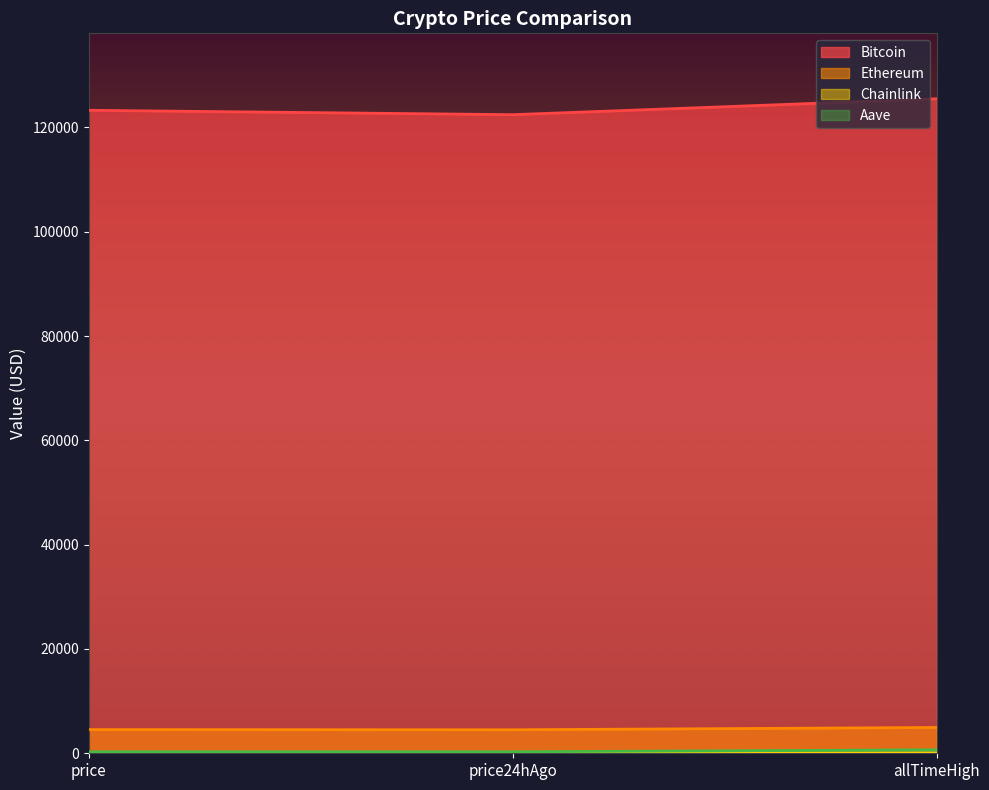

True or false: Aave has a value of 284.1 at price24hAgo.

True